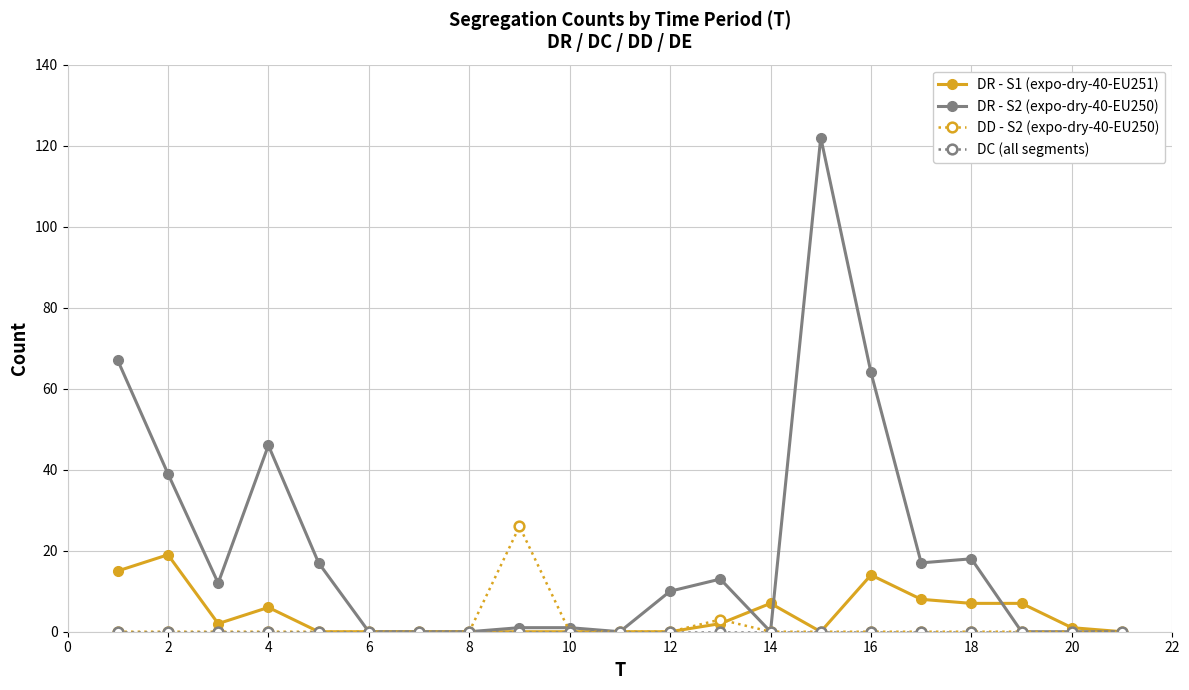

Is this an area chart (filled region under the line)?

No